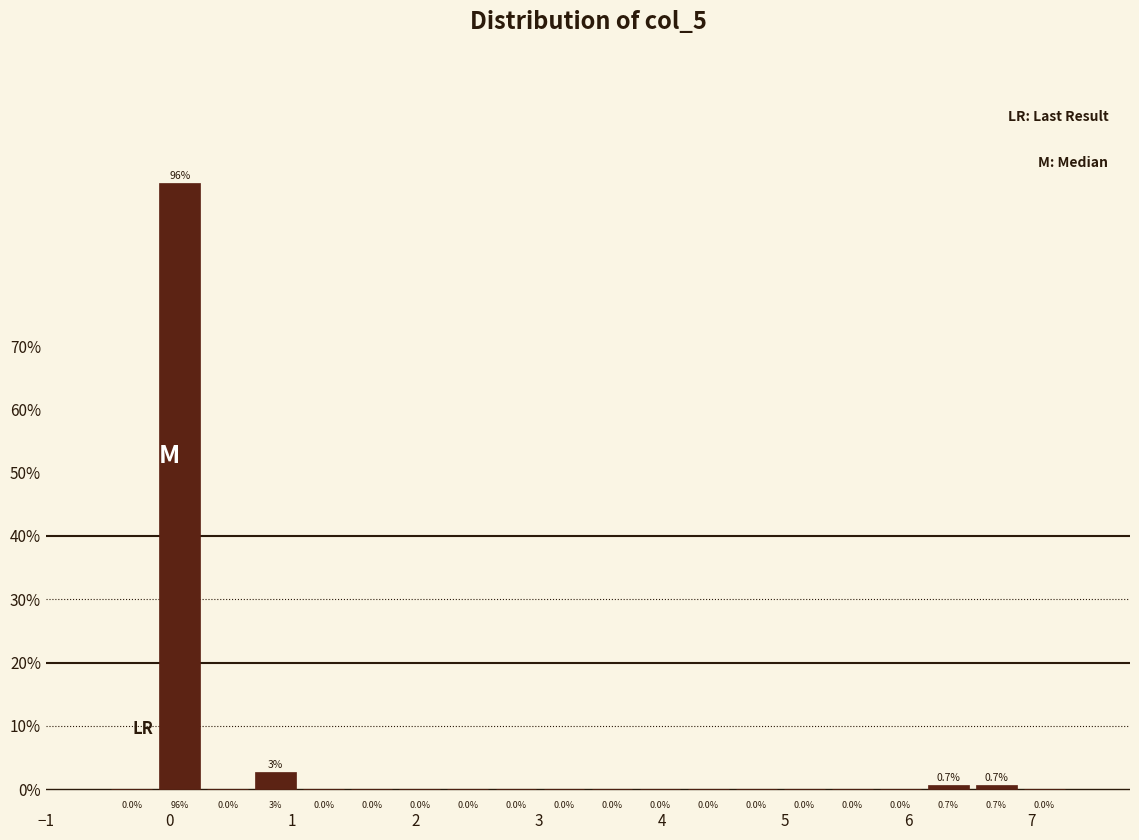

Read against the x-axis, roughly where is the centre of the tallest bar?

0.1